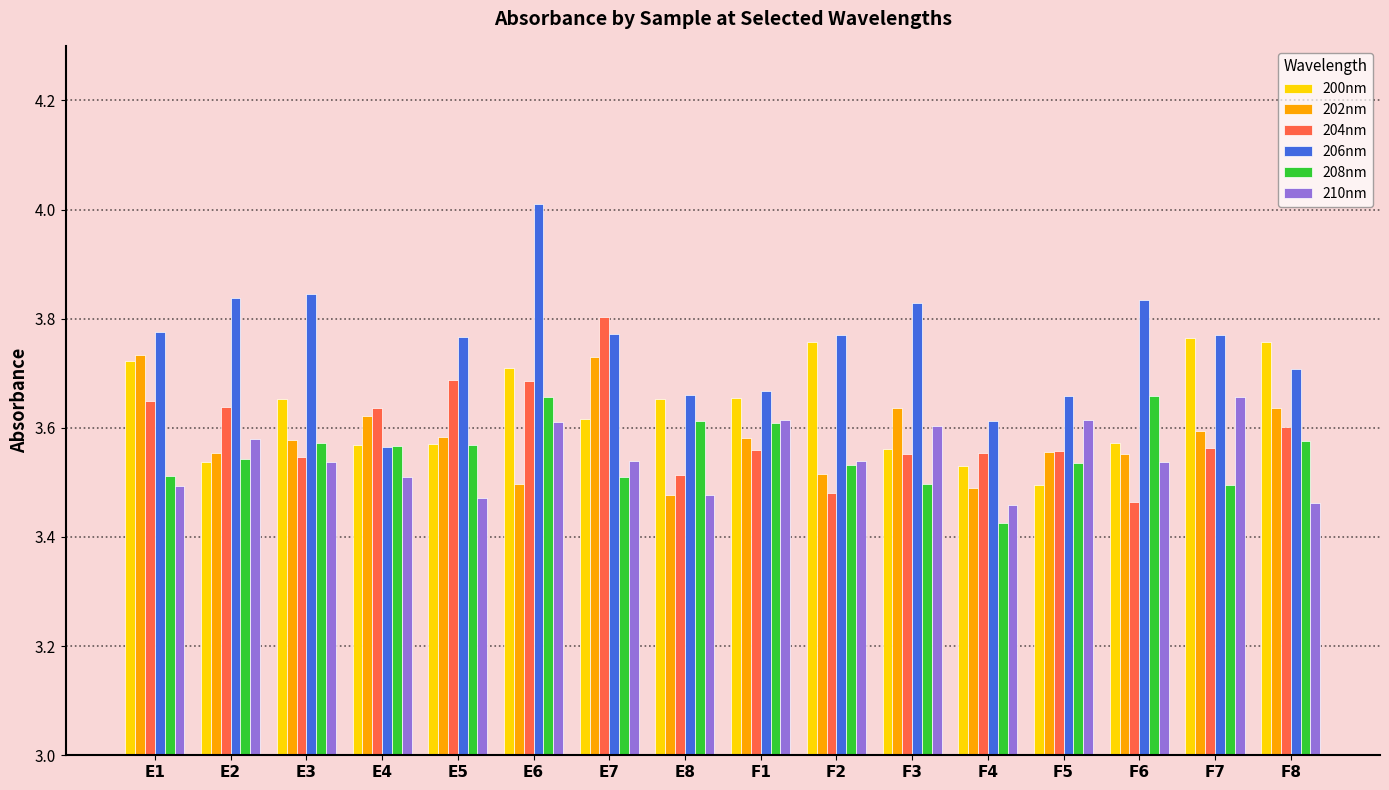

At which category does the chart reach its peak across all series?

E6